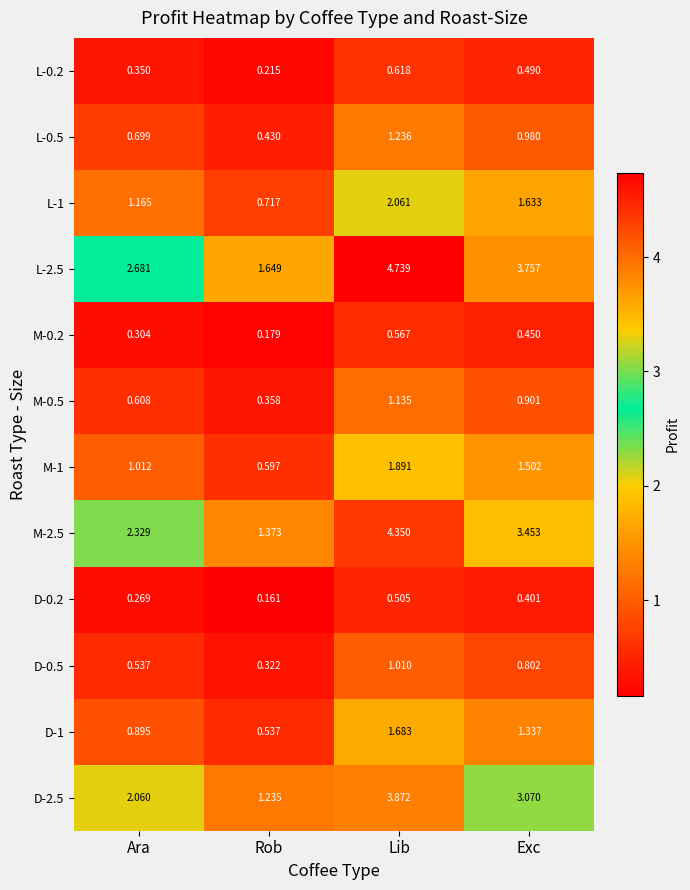

At which category does the chart reach its peak across all series?

Lib